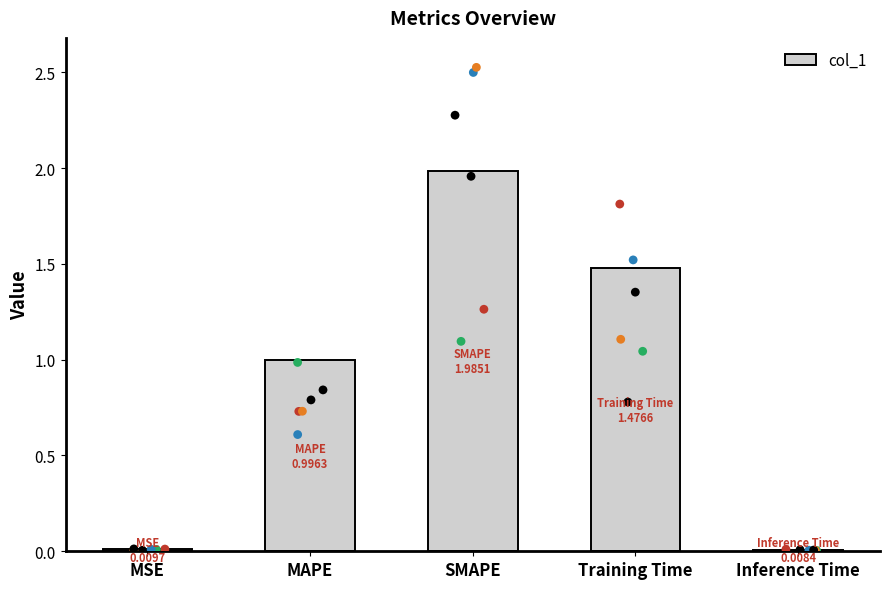

Between MSE and SMAPE, which is larger?

SMAPE